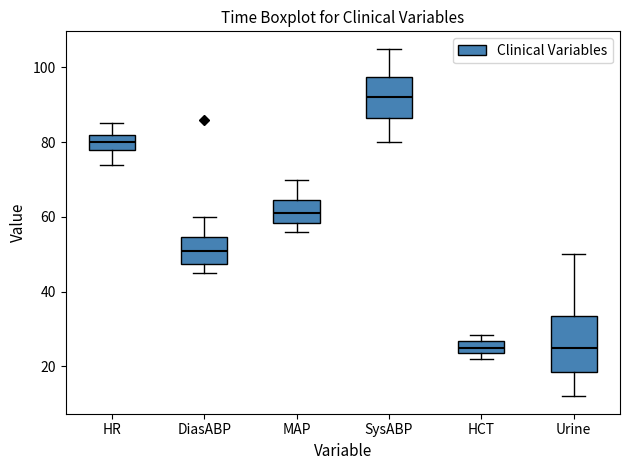

Which box is the tallest, from its lower edge to its upper edge?

Urine